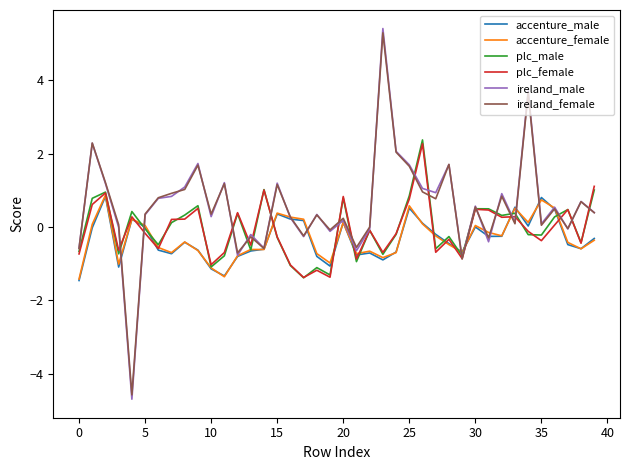

Does the chart have visible grid lines?

No